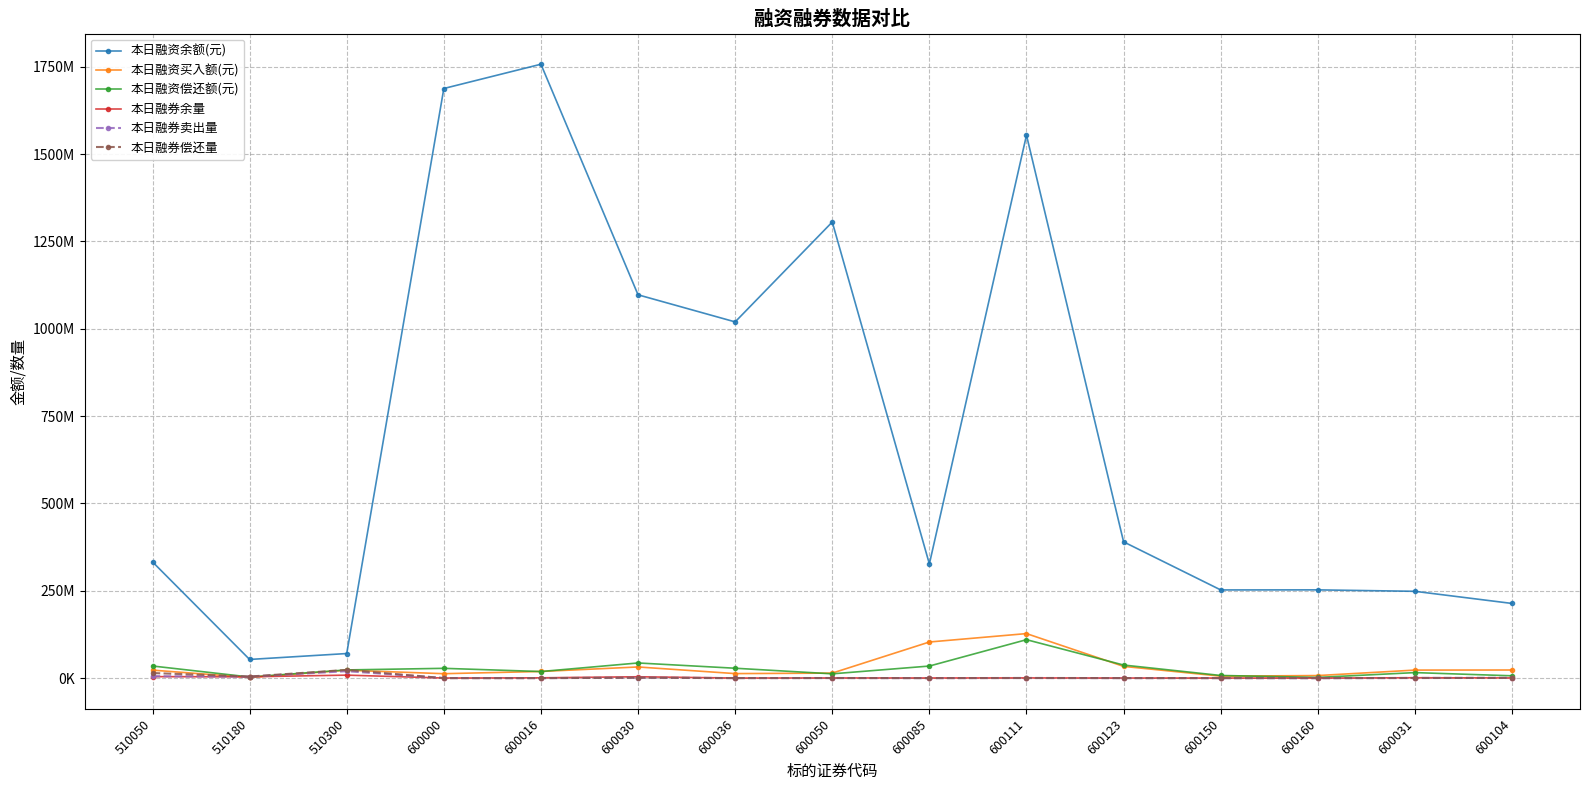

Which series ends up on top after the final intersection of 本日融资偿还额(元) and 本日融券卖出量?

本日融资偿还额(元)